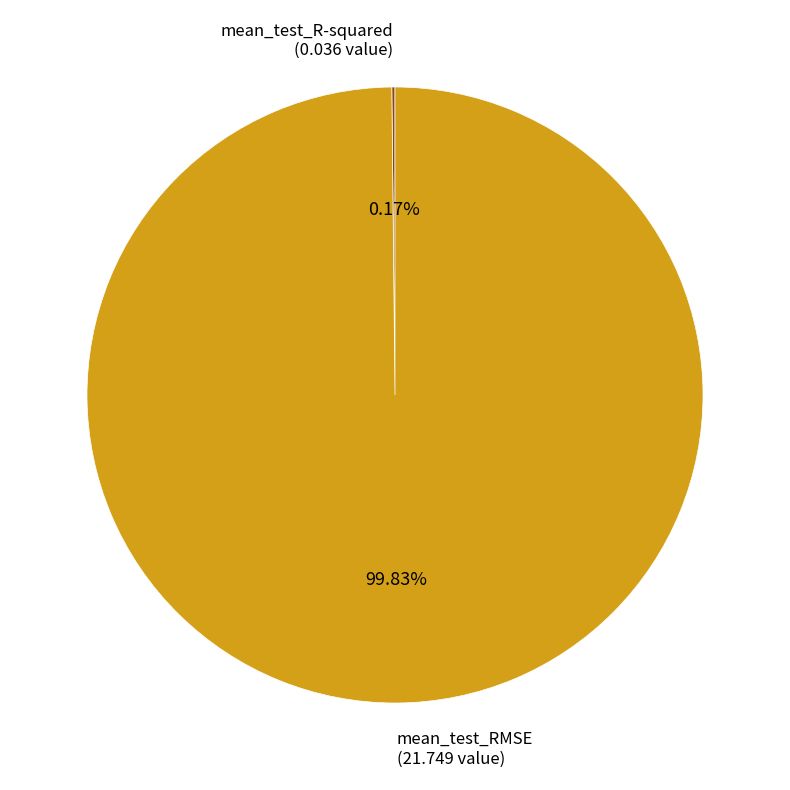

Does any single category account for the majority?

Yes